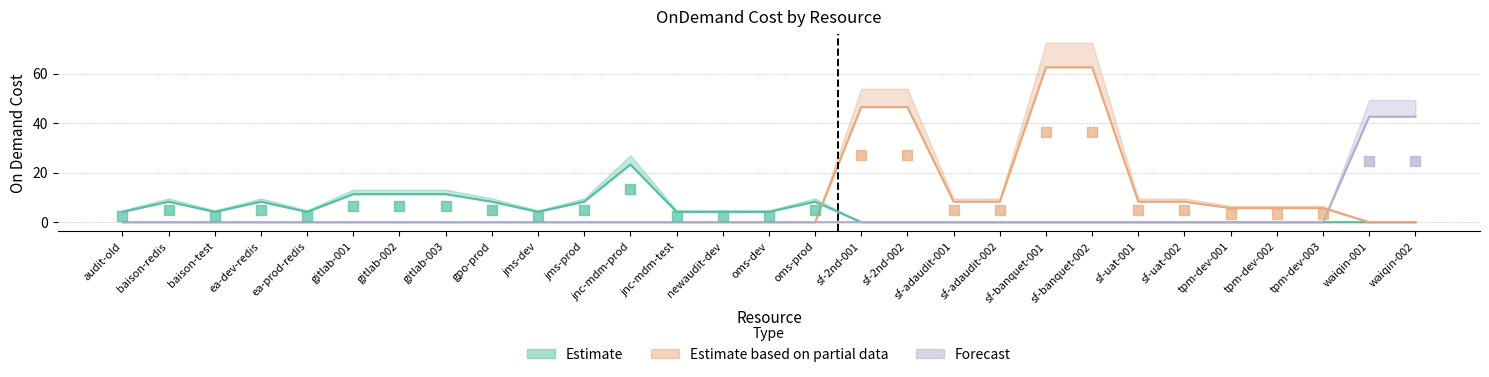

At which category is the sum across all series the highest?

sf-banquet-001